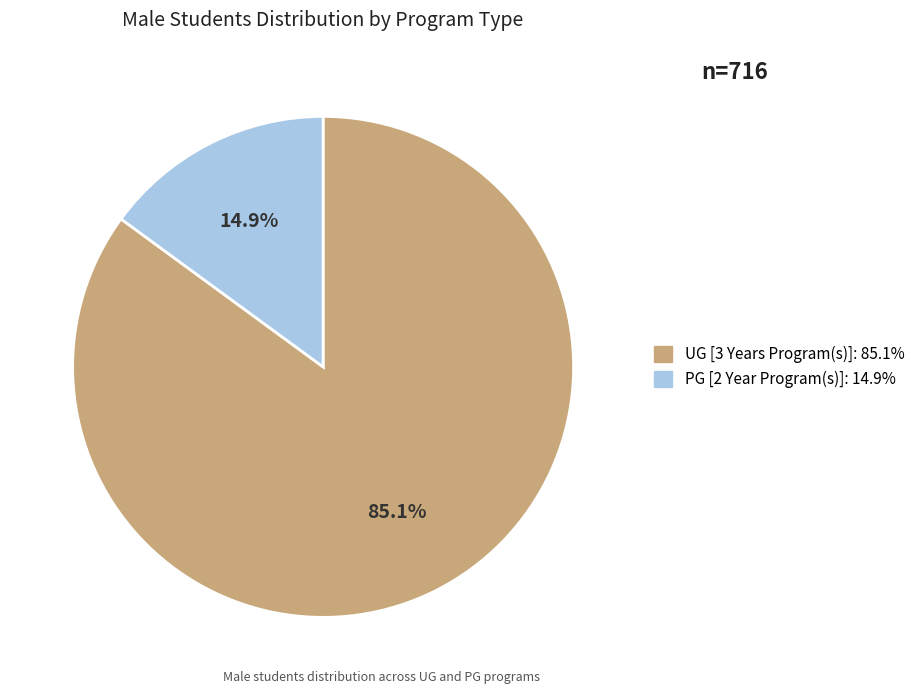

What is the largest slice in the pie chart?

UG [3 Years Program(s)]